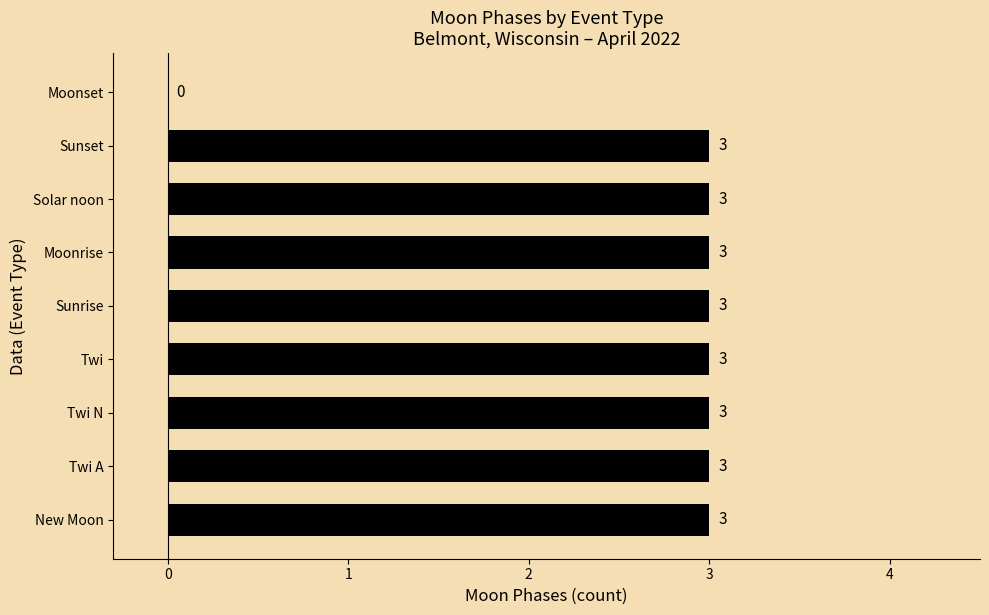

What is the approximate value at Sunset?

3